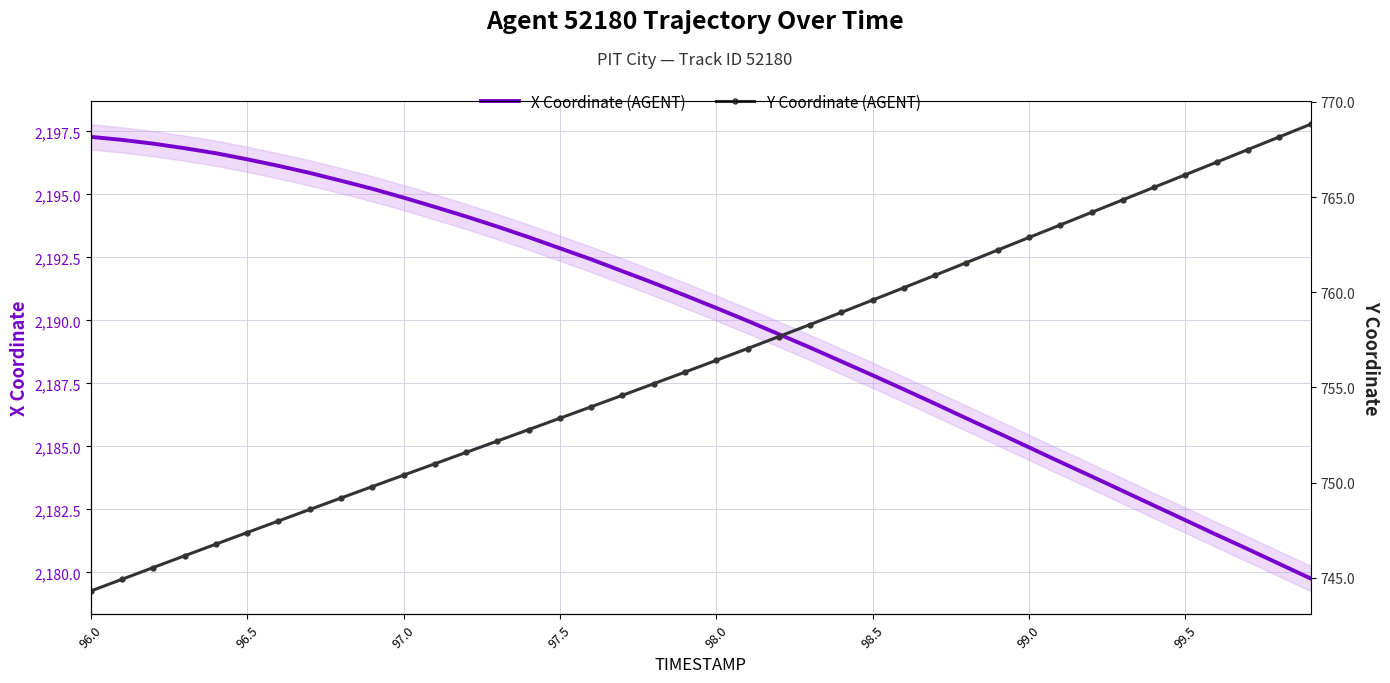

Which series has the largest total across all categories?

X Coordinate (AGENT)